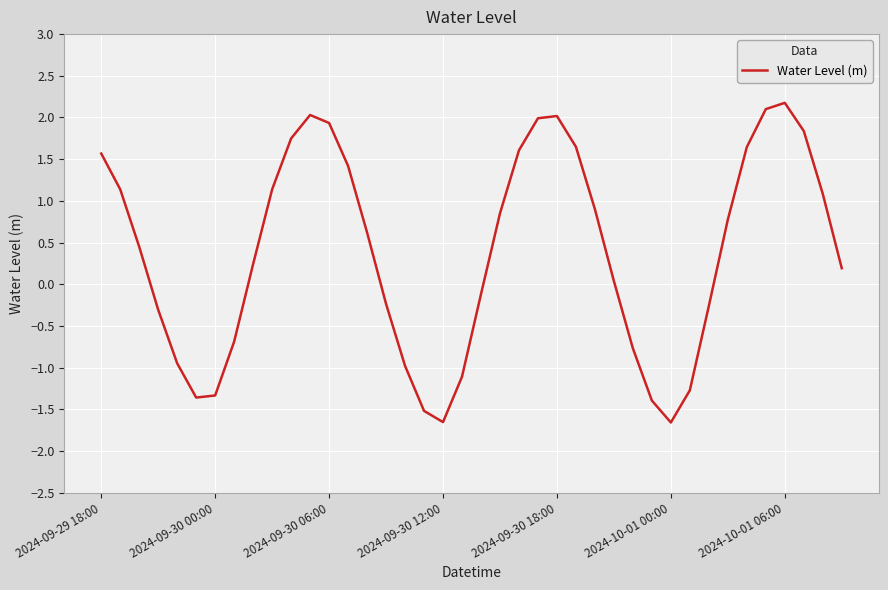

What is the smallest value displayed?

-1.7